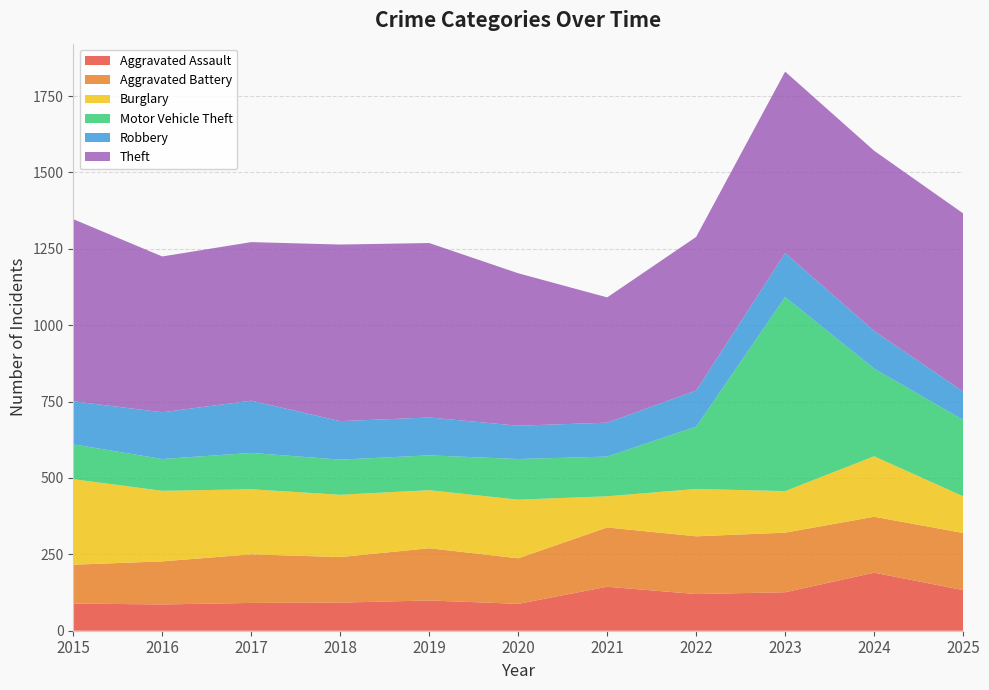

Reading left to right, what are all the values shown in this chart?

Aggravated Assault: 2015=89	2016=86	2017=91	2018=92	2019=99	2020=88	2021=144	2022=120	2023=126	2024=190	2025=133
Aggravated Battery: 2015=127	2016=141	2017=159	2018=149	2019=171	2020=149	2021=194	2022=189	2023=195	2024=183	2025=187
Burglary: 2015=280	2016=231	2017=213	2018=204	2019=190	2020=192	2021=102	2022=155	2023=136	2024=198	2025=120
Motor Vehicle Theft: 2015=114	2016=104	2017=119	2018=115	2019=114	2020=133	2021=130	2022=204	2023=635	2024=287	2025=250
Robbery: 2015=141	2016=153	2017=171	2018=126	2019=124	2020=109	2021=111	2022=118	2023=144	2024=123	2025=93
Theft: 2015=596	2016=510	2017=519	2018=578	2019=571	2020=499	2021=410	2022=503	2023=594	2024=590	2025=583